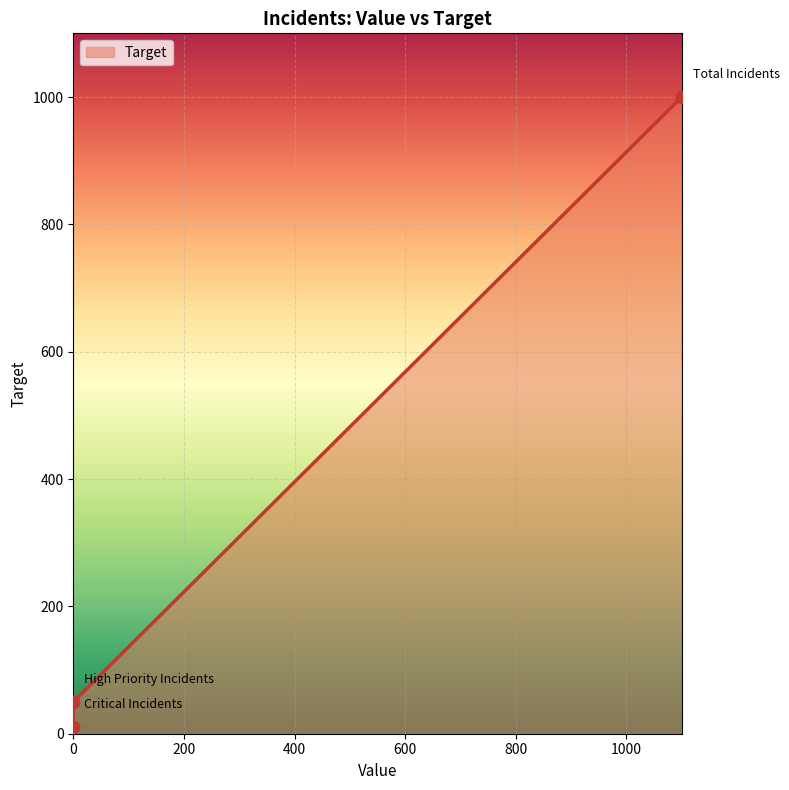

What is the ratio of the value at High Priority Incidents to the value at Total Incidents?

0.1